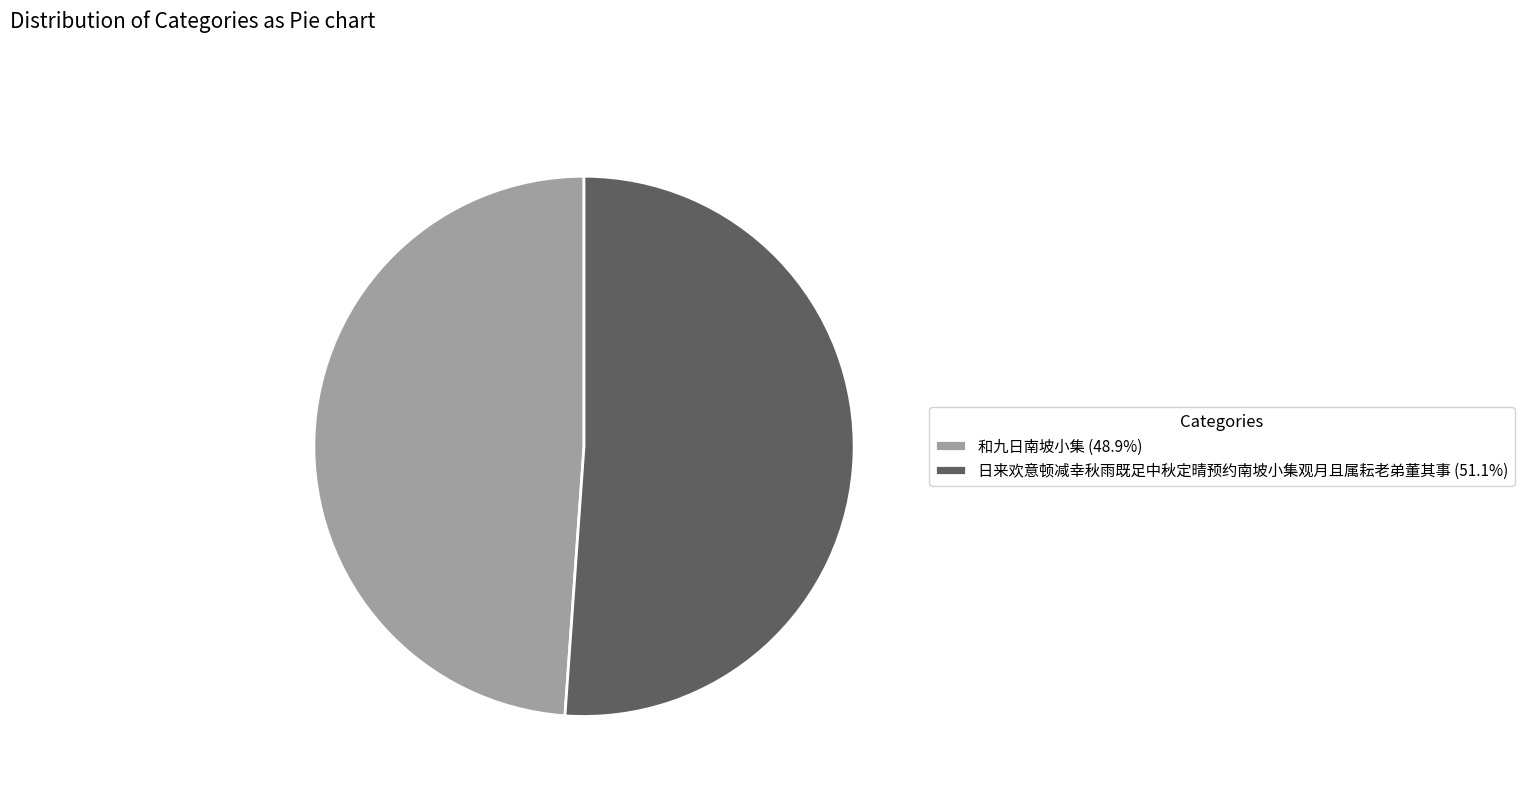

Combined, do 和九日南坡小集 (48.9%) and 日来欢意顿减幸秋雨既足中秋定晴预约南坡小集观月且属耘老弟董其事 (51.1%) account for over 50%?

Yes